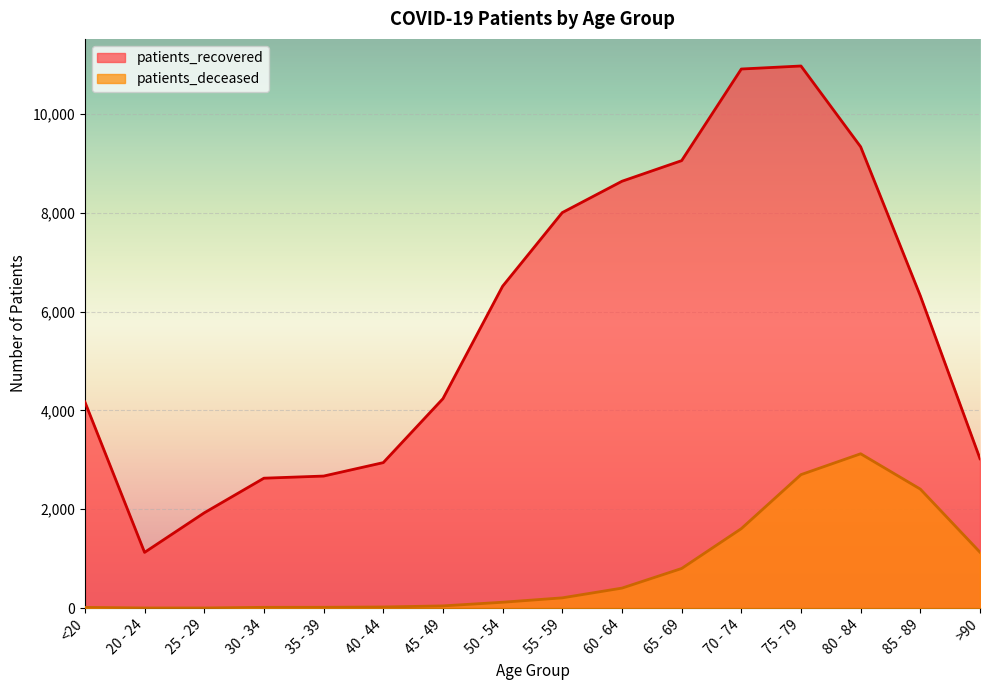

What is the label of the 1st point from the left?

<20